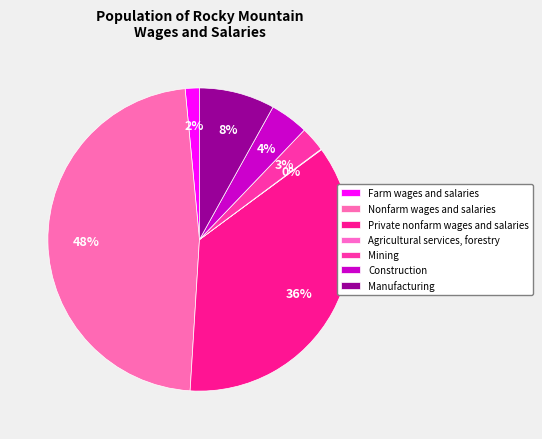

Between Agricultural services, forestry and Manufacturing, which is larger?

Manufacturing